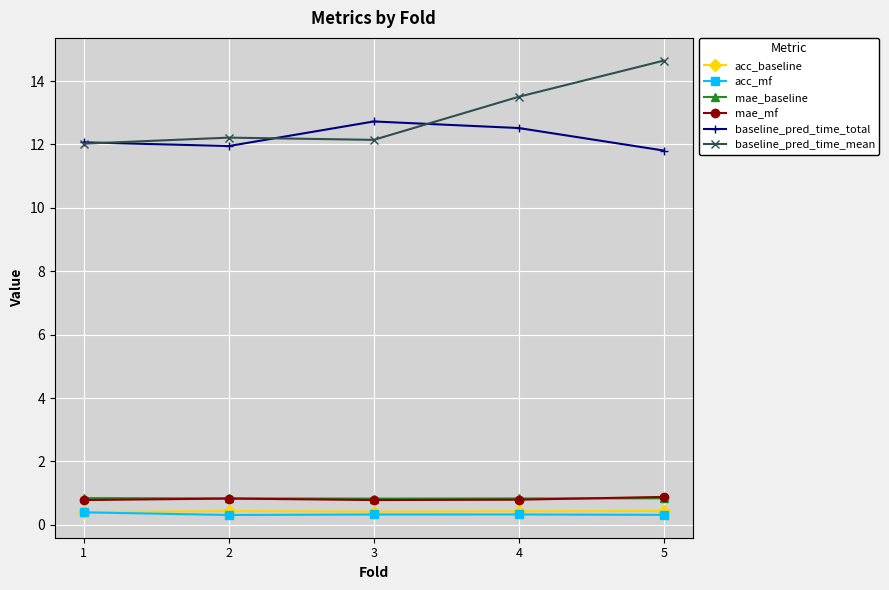

True or false: acc_mf and mae_mf intersect in this chart.

False